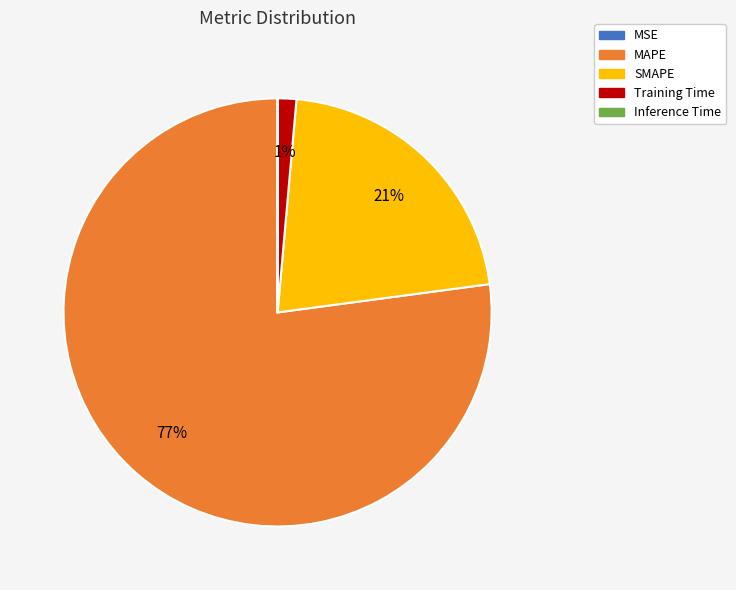

Does any single category account for the majority?

Yes